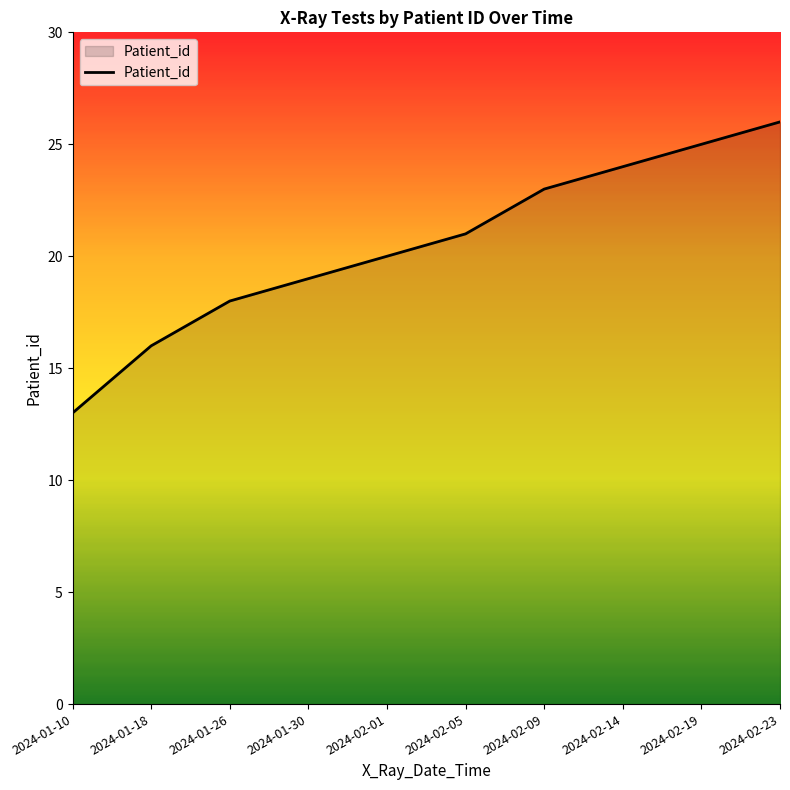

What is the greatest value displayed?

26